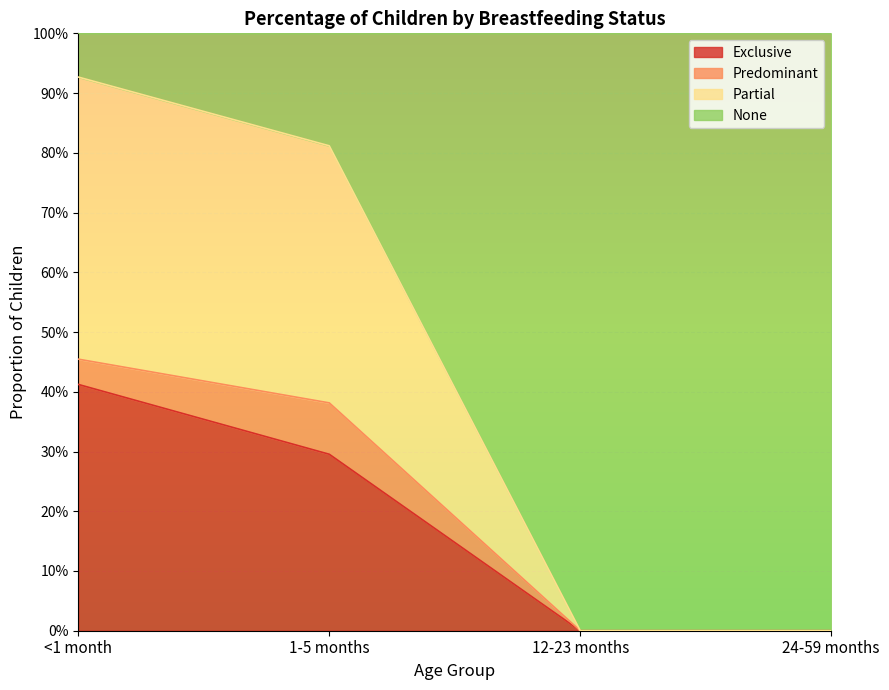

True or false: Exclusive and Partial intersect in this chart.

False